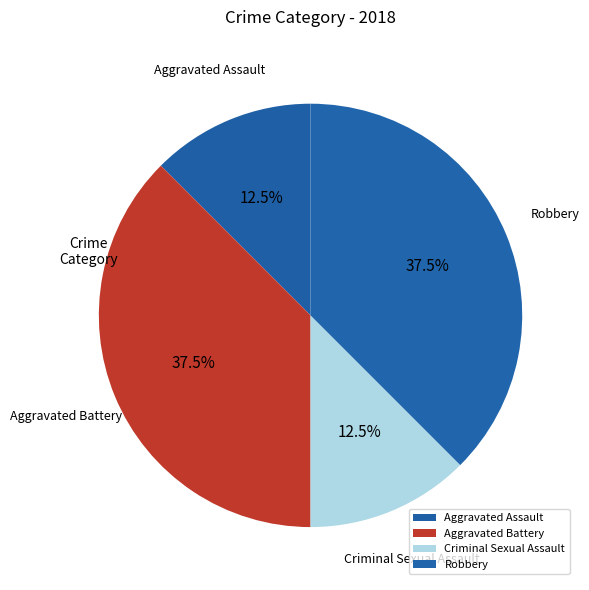

How many slices are in this pie chart?

4